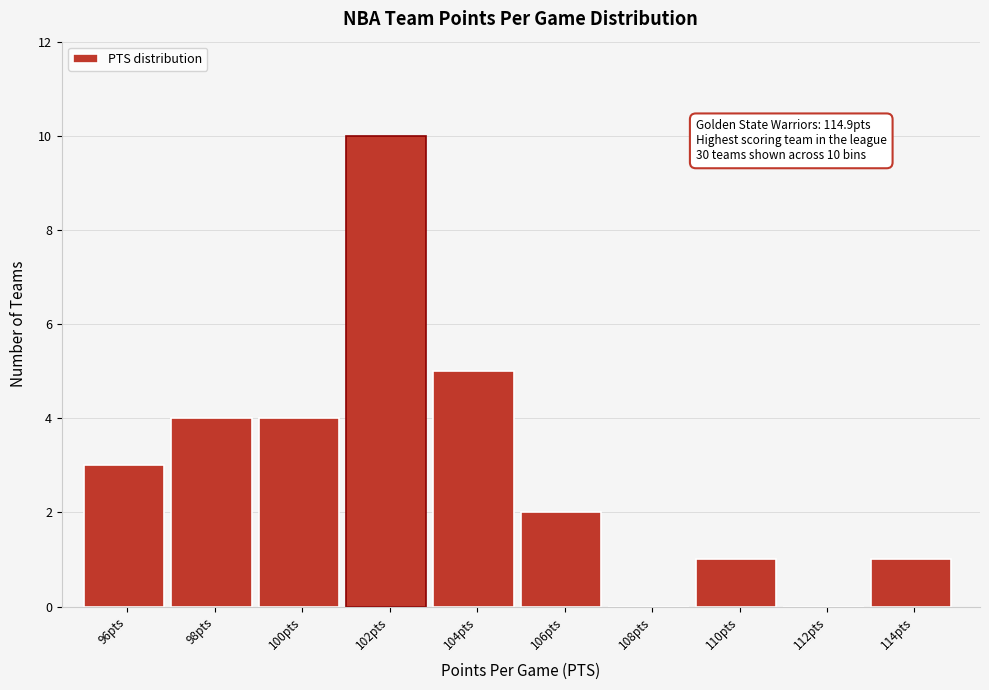

Reading right to left, extract all data points from this chart.

114pts=1	112pts=0	110pts=1	108pts=0	106pts=2	104pts=5	102pts=10	100pts=4	98pts=4	96pts=3